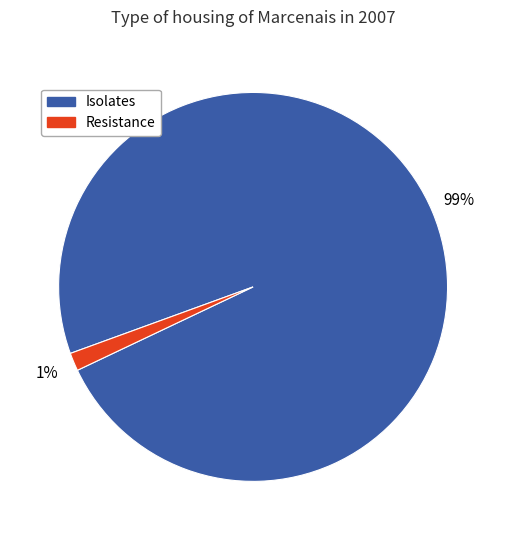

The Resistance slice represents 1% of the pie. True or false?

True